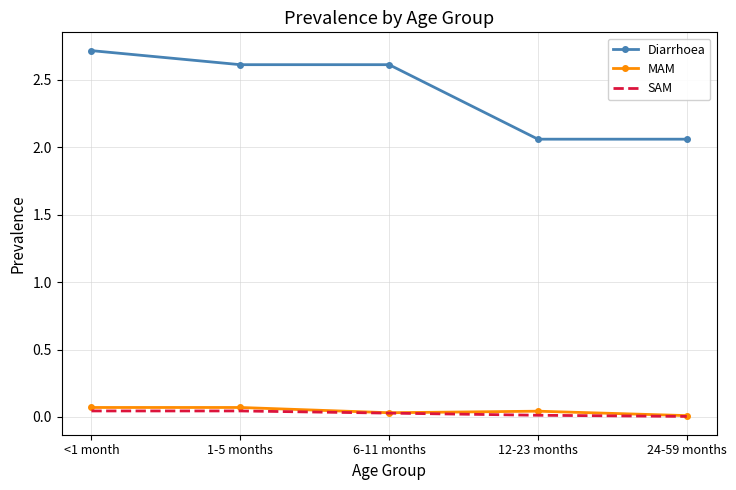

What is the difference between the second highest and minimum values in the MAM series?

0.1